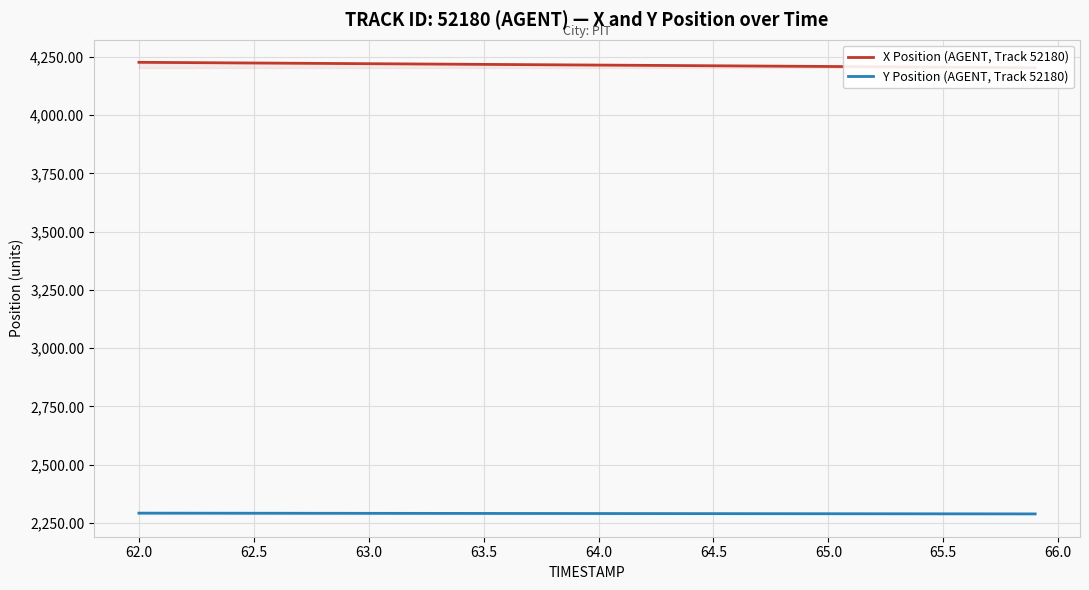

How many categories are shown in the chart?

40